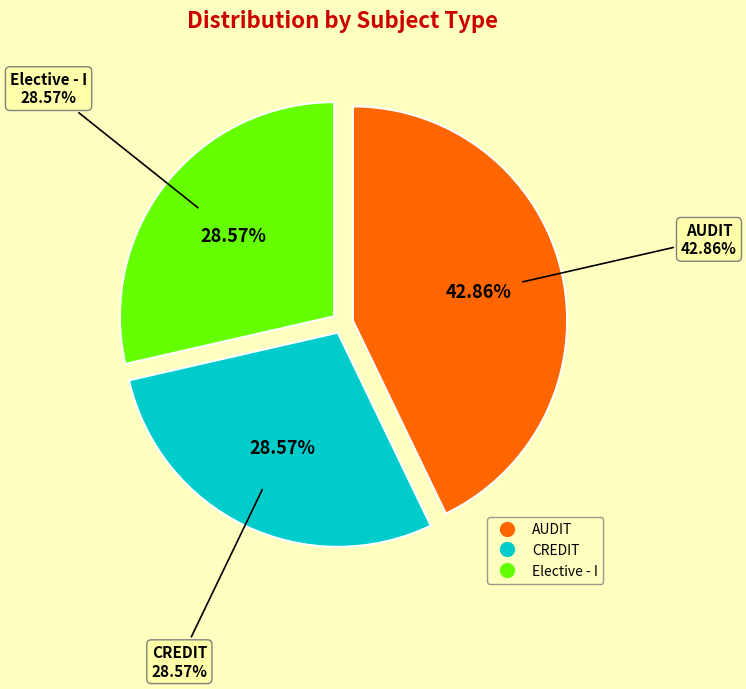

Is there a majority slice in this chart?

No